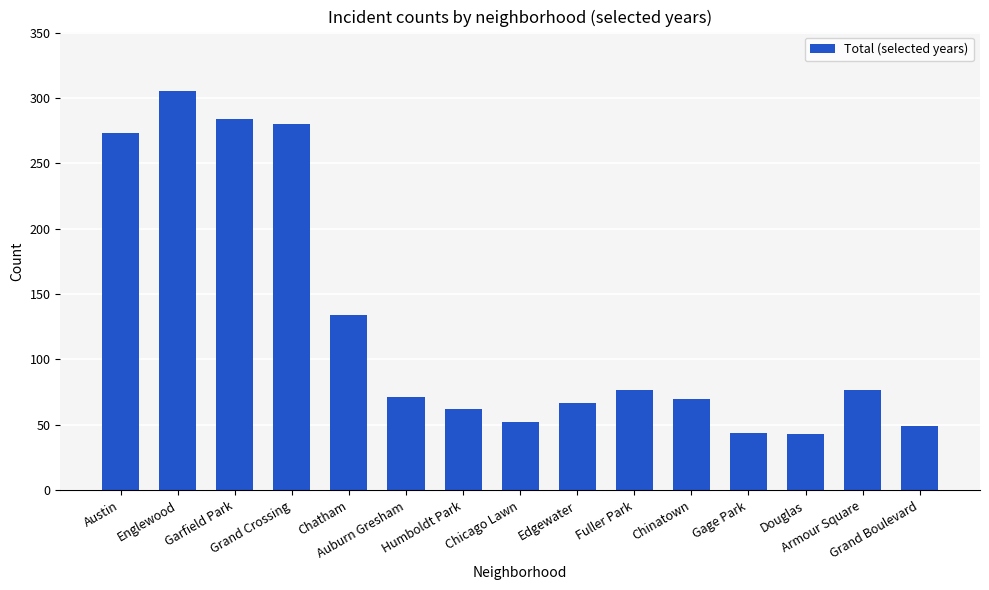

What is the difference between the maximum and second lowest values?

261